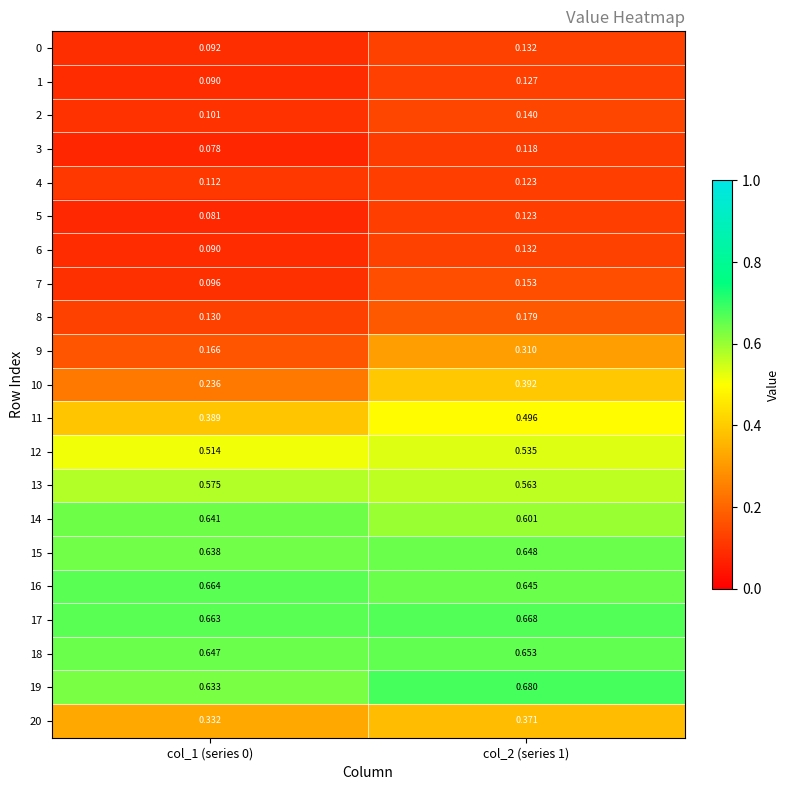

Is the value of 7 at col_2 (series 1) greater than the value of 8 at col_2 (series 1)?

No